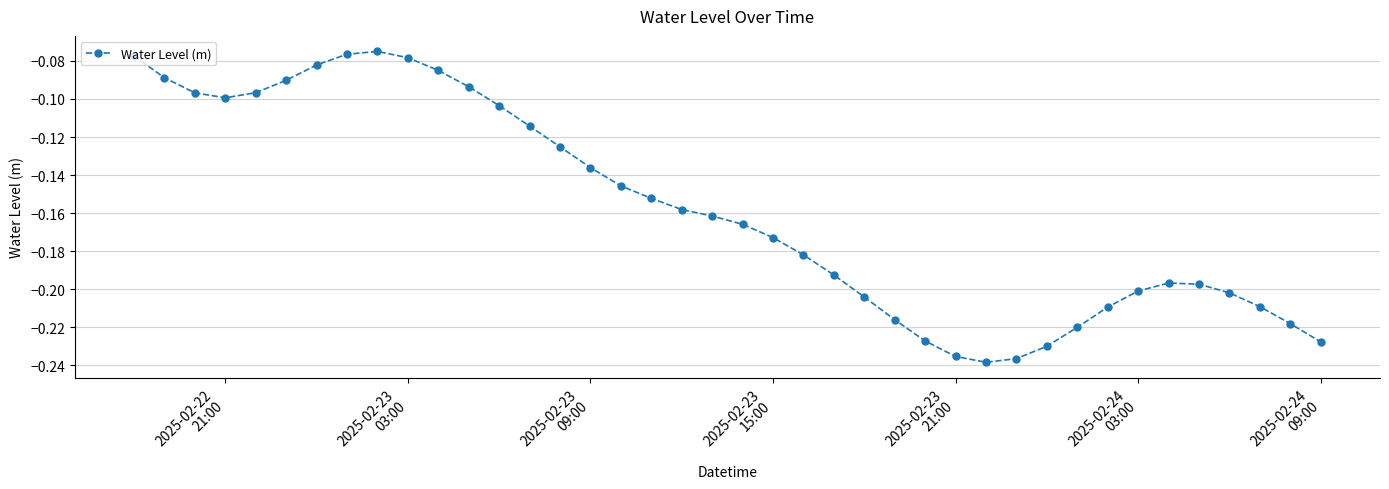

What is the sum of all values?

-6.3